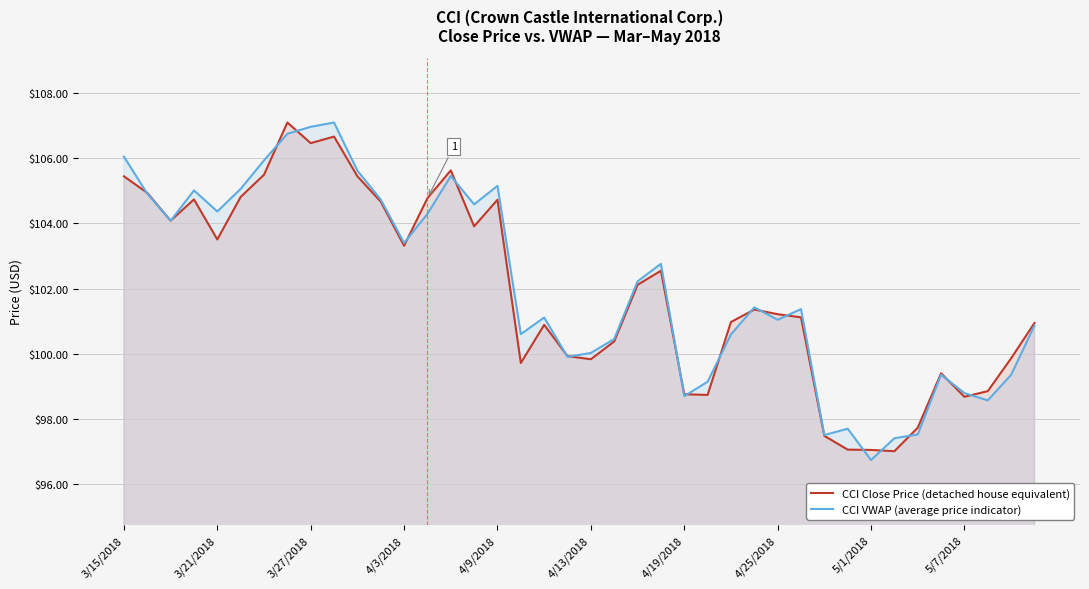

Which series has the widest spread of values?

CCI VWAP (average price indicator)